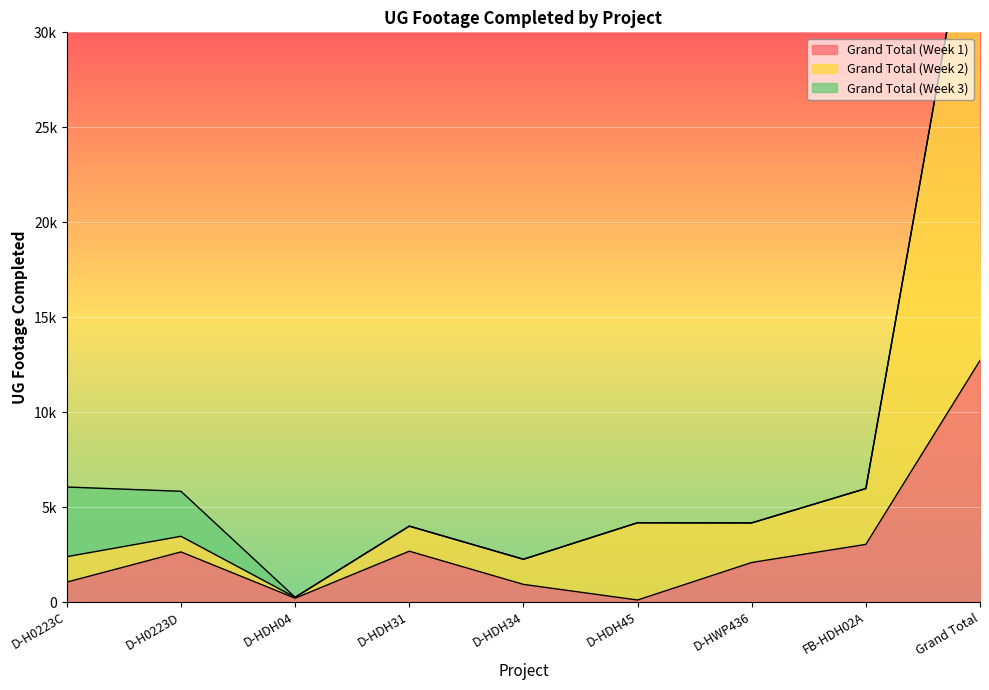

At which label is Grand Total (Week 1) closest to 6412?

FB-HDH02A